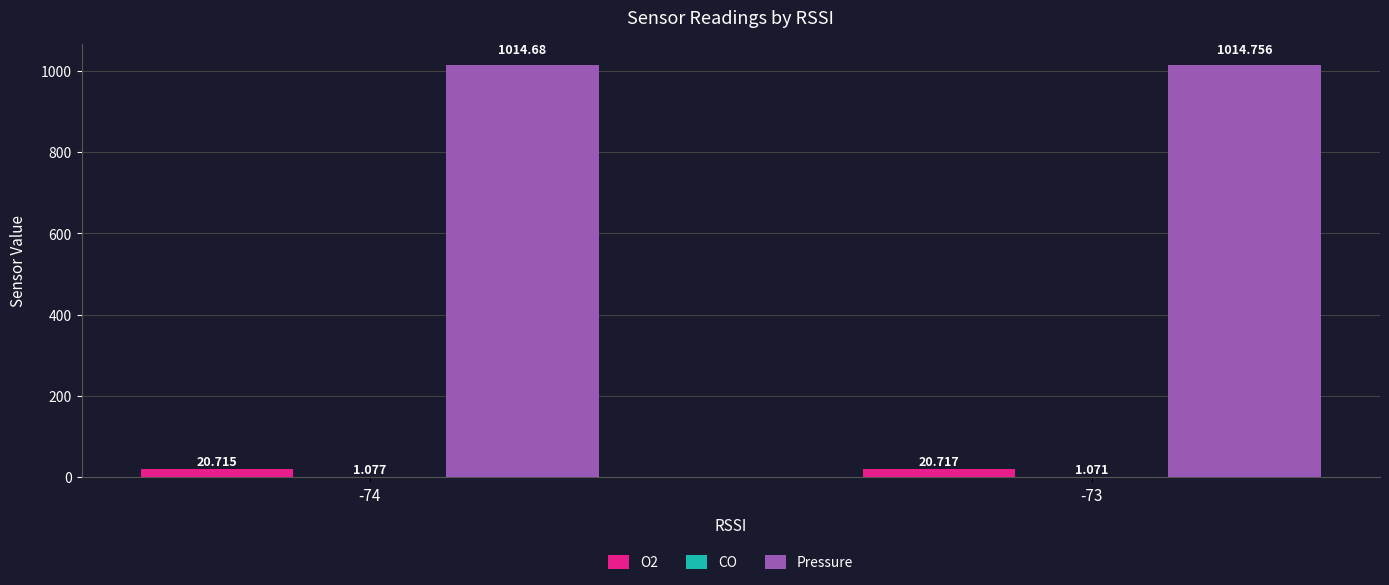

Between -74 and -73, which series saw the biggest shift?

Pressure